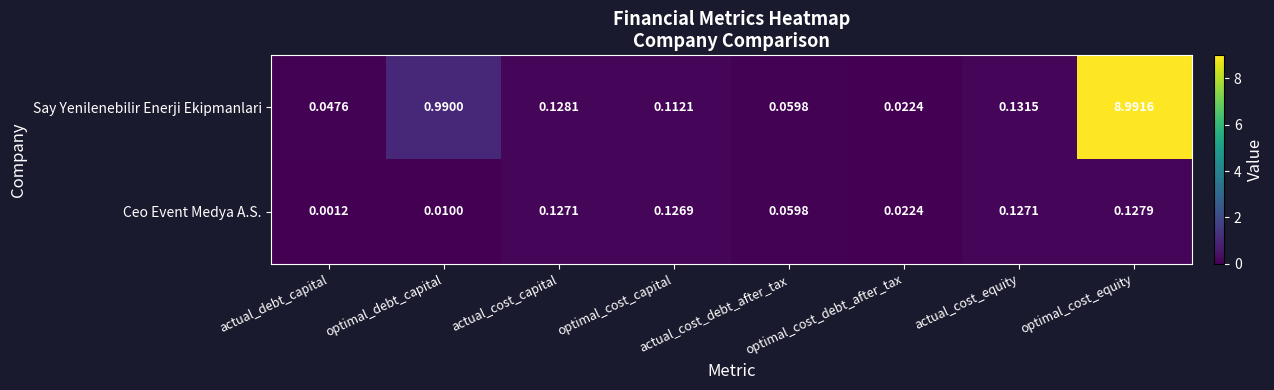

Where is Ceo Event Medya A.S. nearest to the value 0?

actual_debt_capital